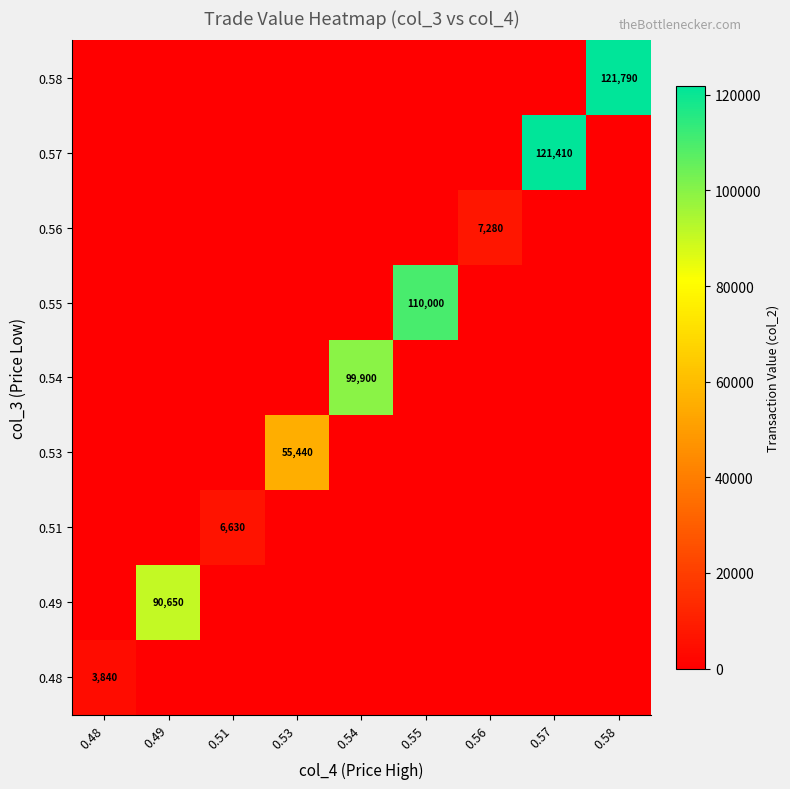

How many positive values does the 0.49 series have?

1